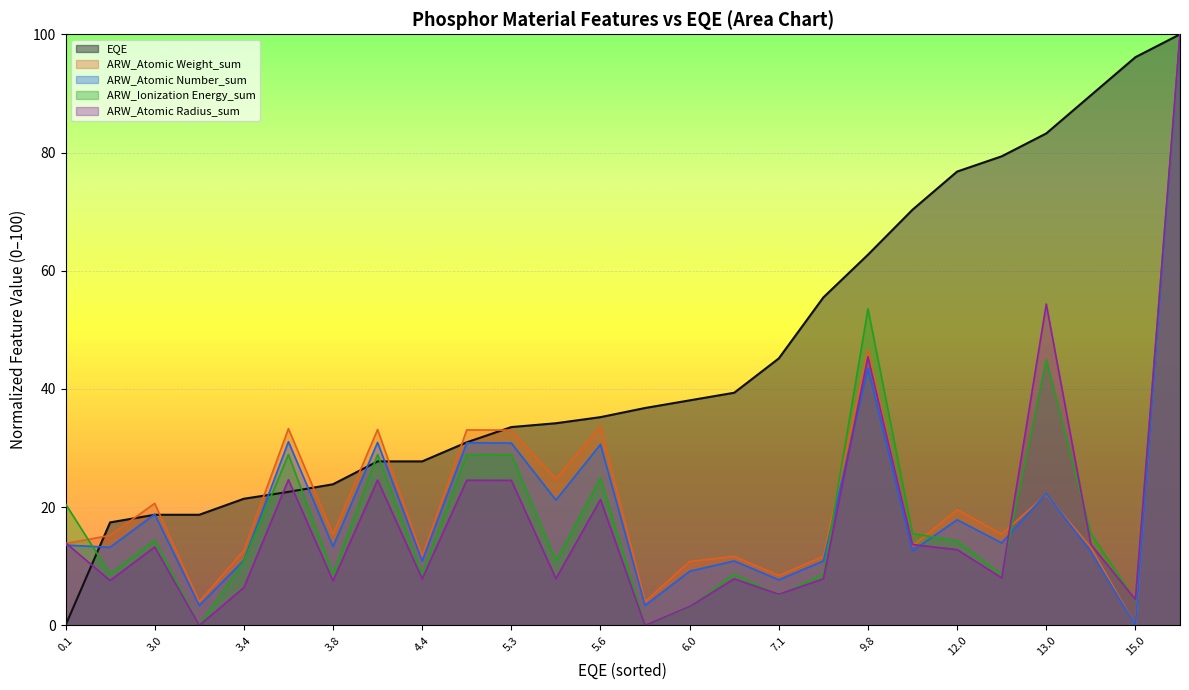

What is the sum of all ARW_Ionization Energy_sum values?

505.3